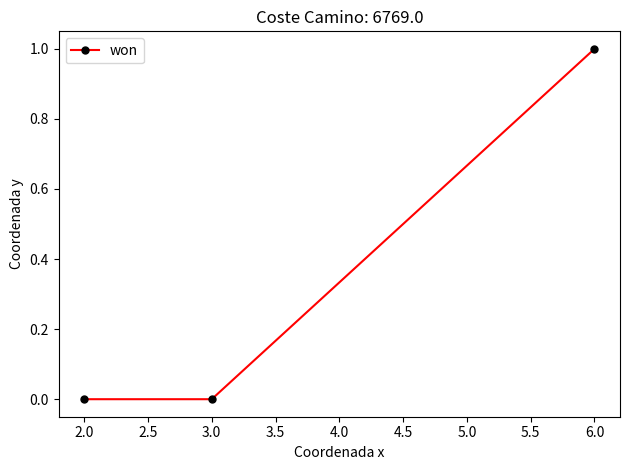

Which has a higher value, 2.0 or 6.0?

6.0